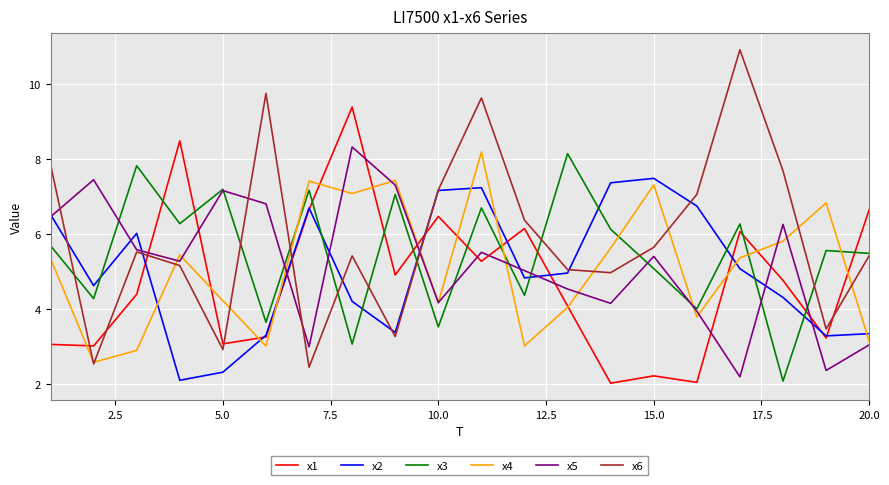

Which series has the largest total across all categories?

x6